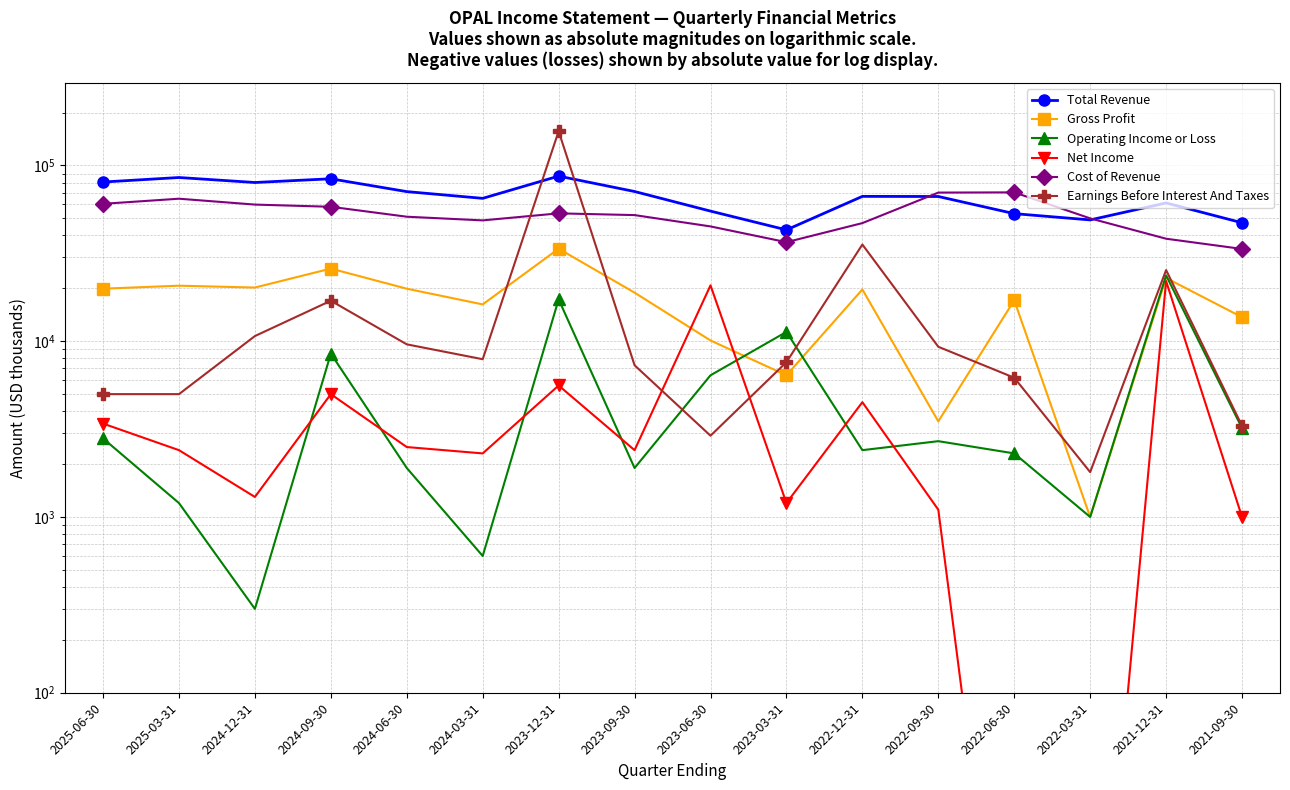

How many data points in Total Revenue are less than 66700?

8